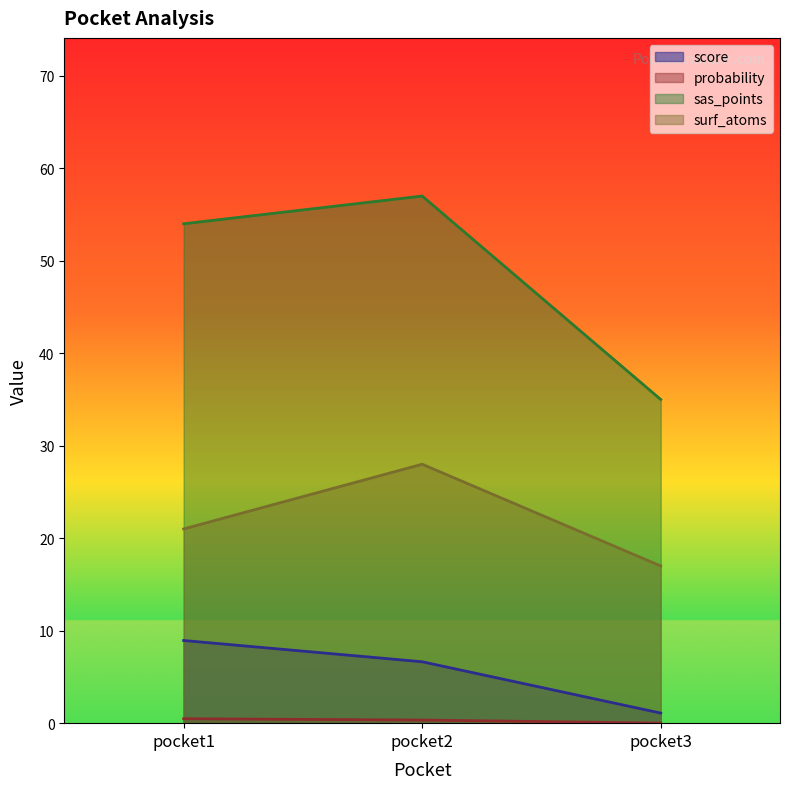

What are all the series names shown in the legend?

score, probability, sas_points, surf_atoms